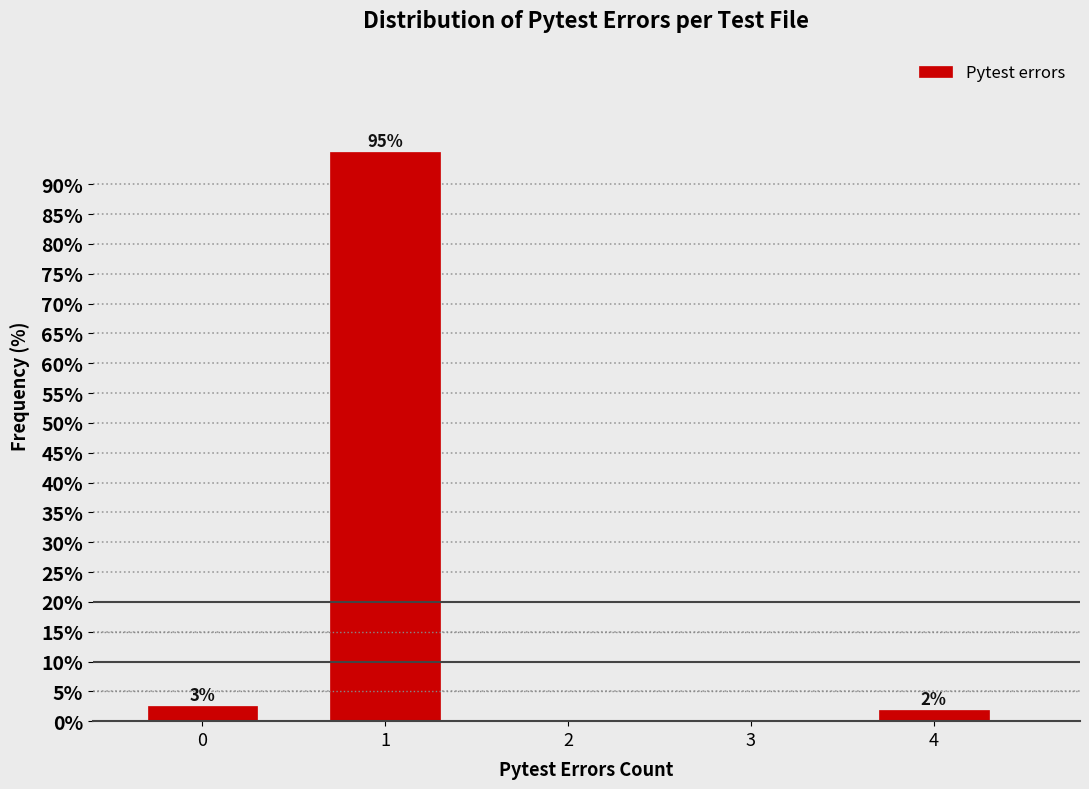

How many bars are there in total?

3